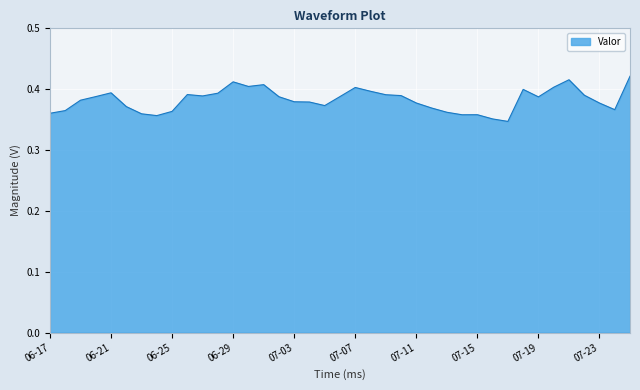

How many lines are shown in the chart?

1